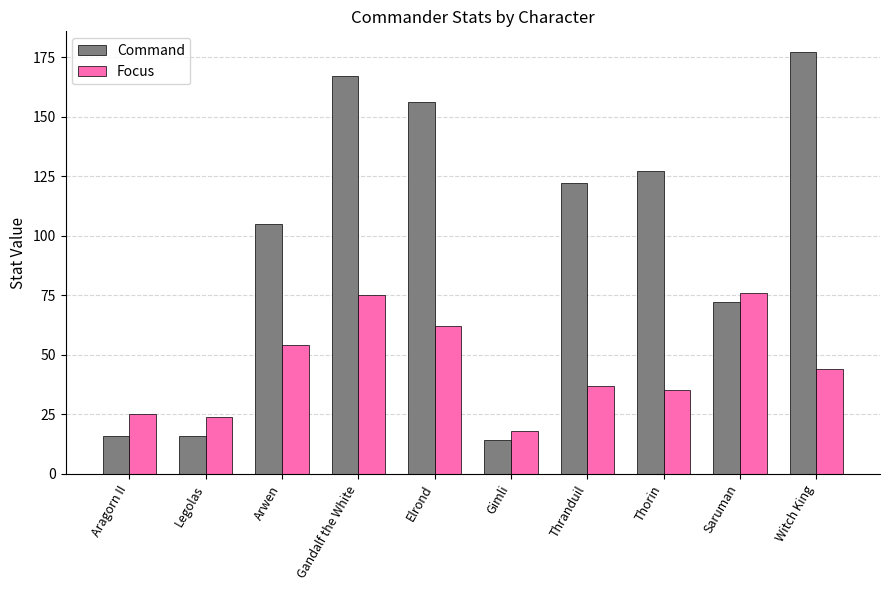

The value of Command at Aragorn II is 16. True or false?

True